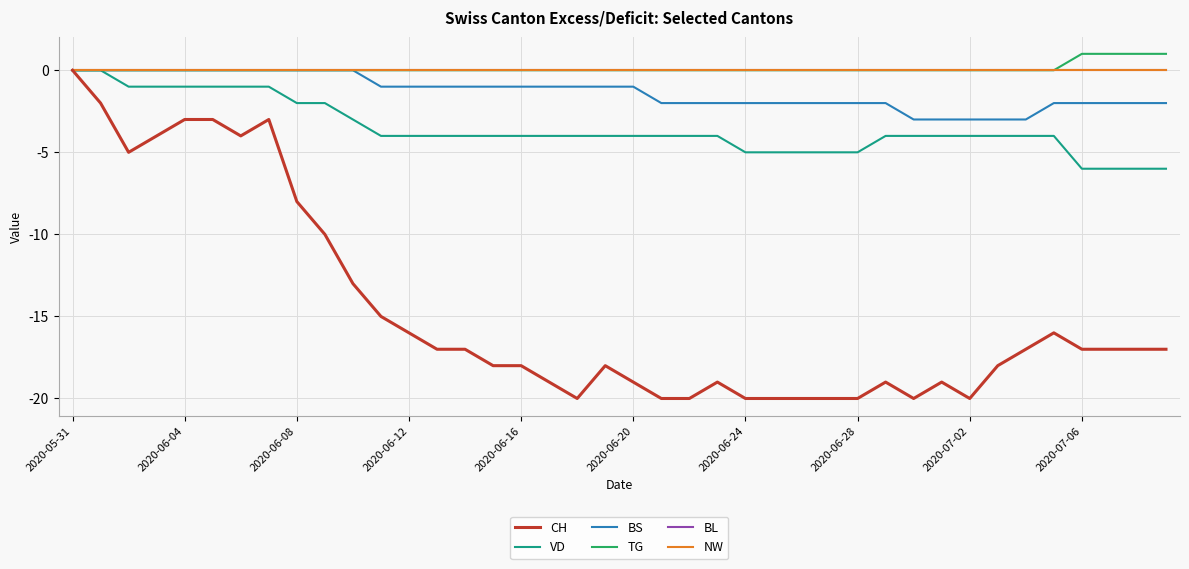

Where does the VD series first go above -4?

2020-05-31